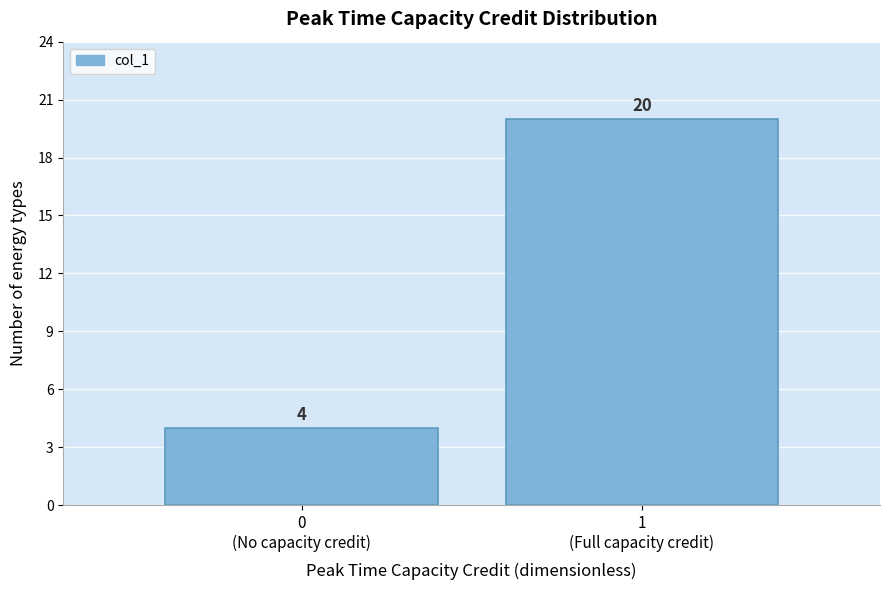

Reading left to right, transcribe all the data shown in this chart.

4	20